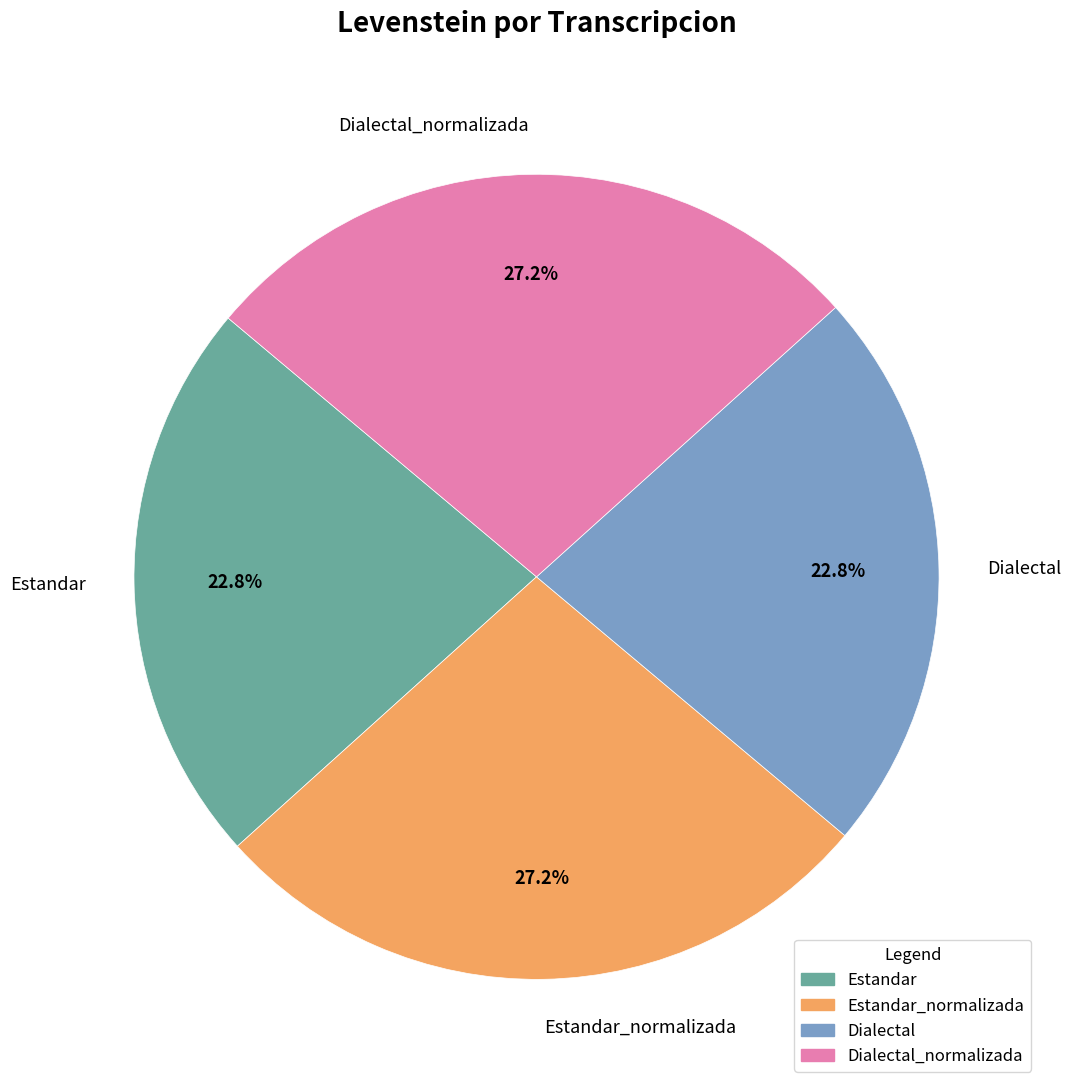

Between Dialectal and Estandar_normalizada, which is larger?

Estandar_normalizada